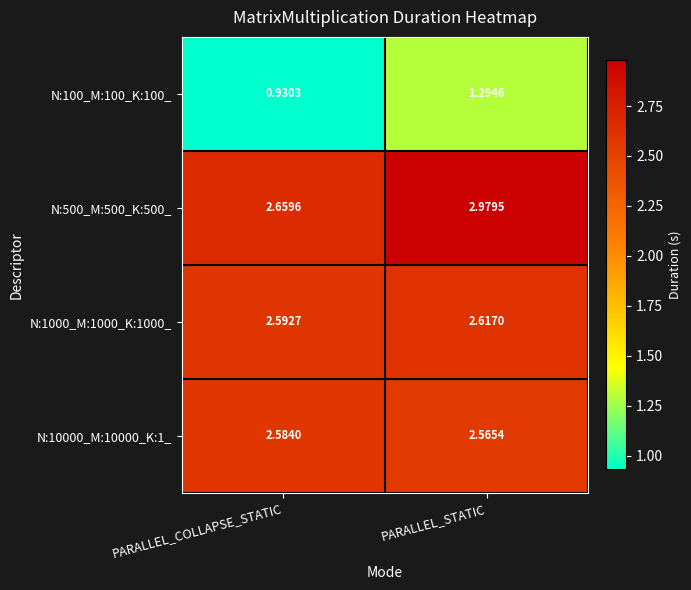

List the labels in order of N:500_M:500_K:500_ value, smallest first.

PARALLEL_COLLAPSE_STATIC, PARALLEL_STATIC